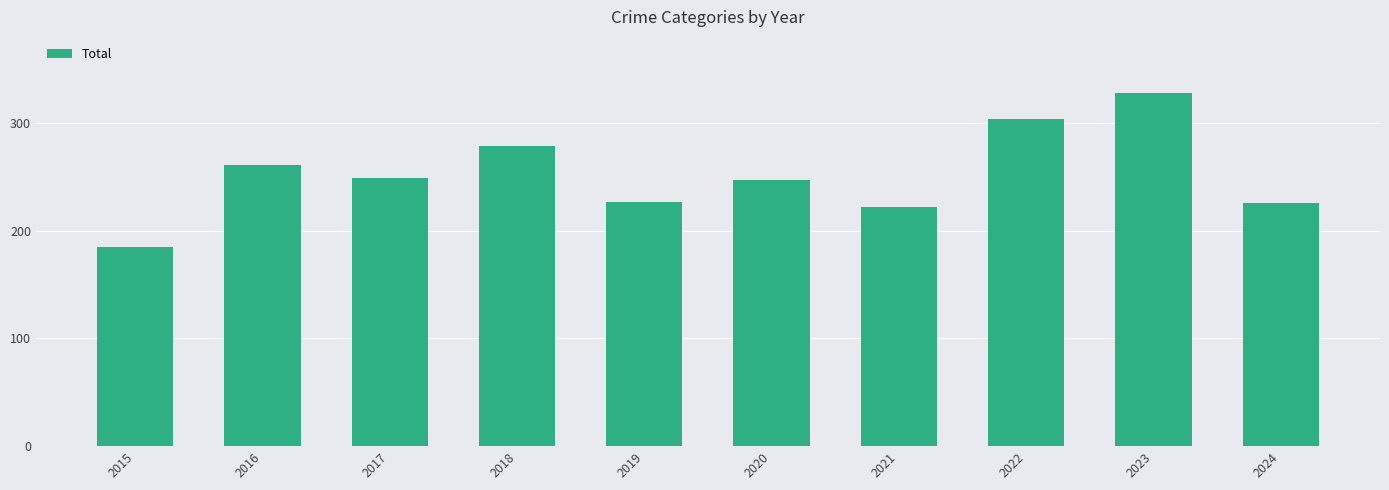

True or false: the data shows 382 at 2018.

False